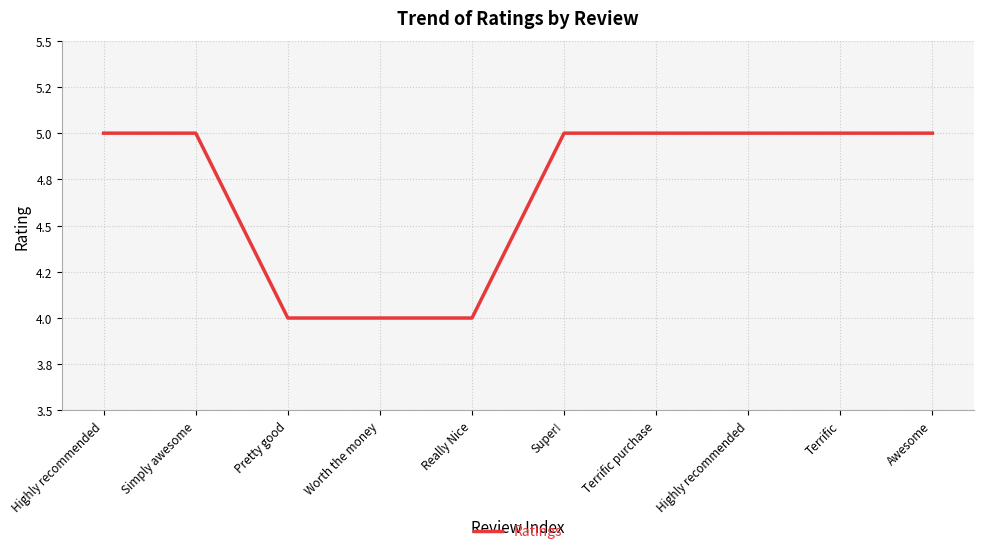

Does the chart display data point markers on the line(s)?

No